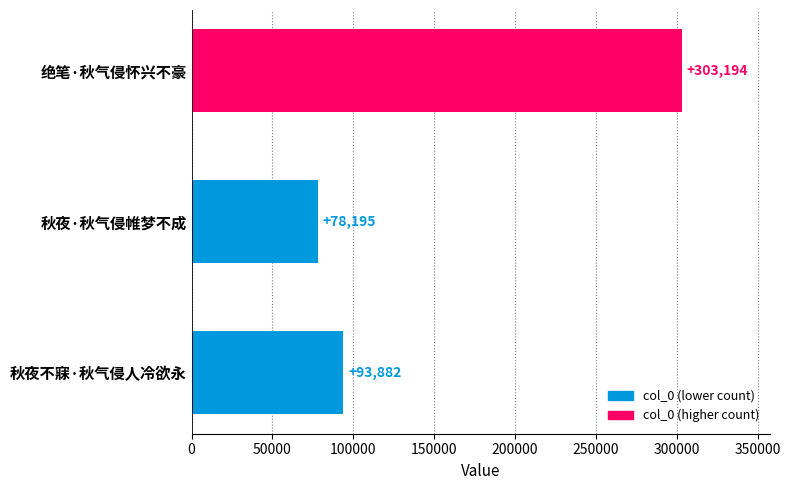

Rank the categories by value from lowest to highest.

秋夜·秋气侵帷梦不成, 秋夜不寐·秋气侵人冷欲永, 绝笔·秋气侵怀兴不豪